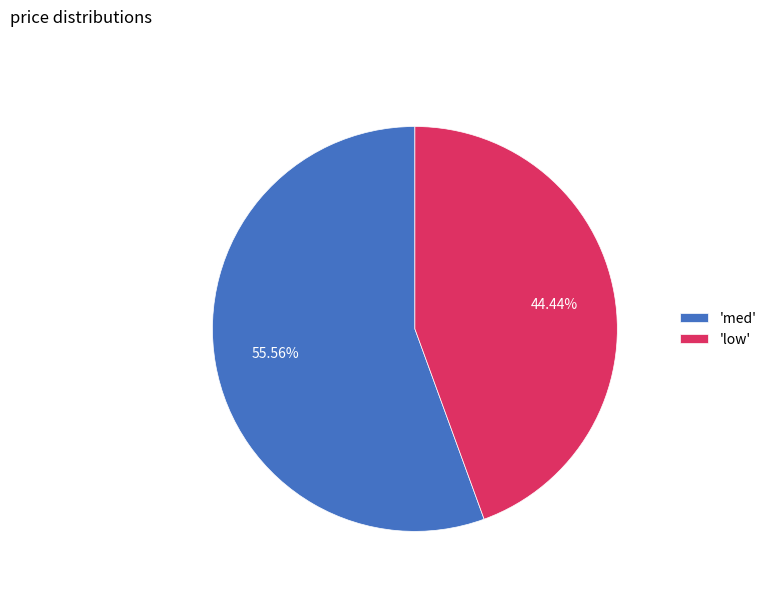

Which has a higher value, 'med' or 'low'?

'med'